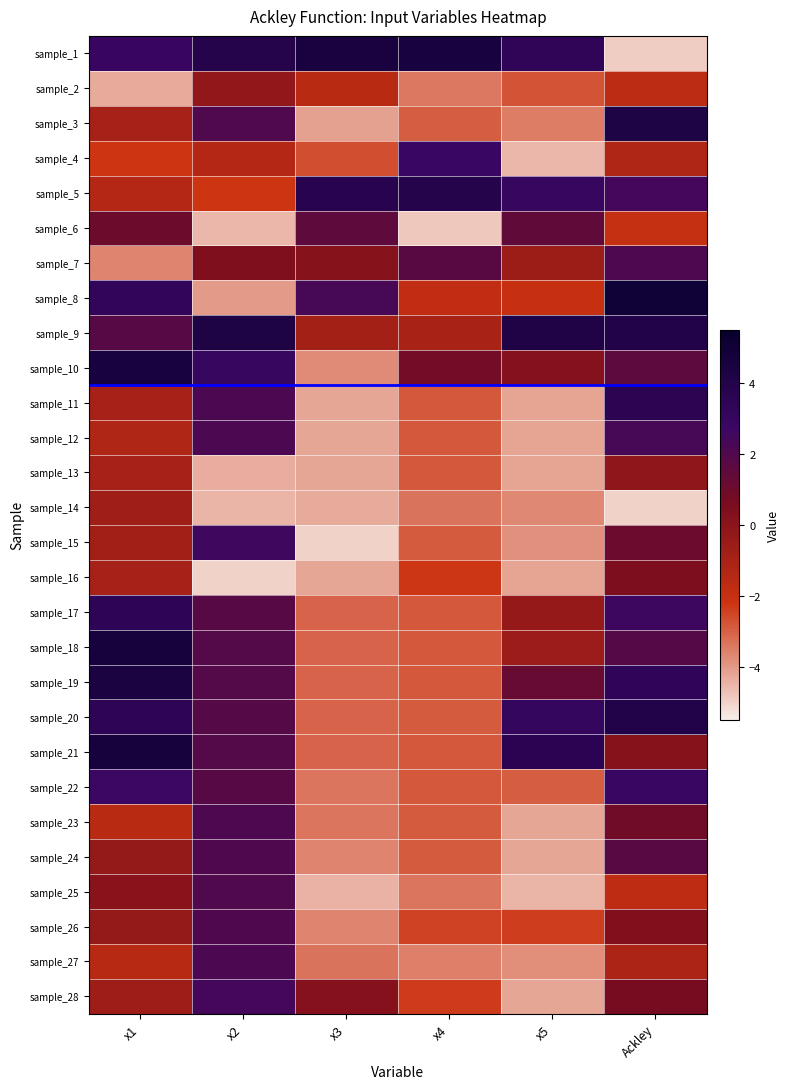

Reading left to right, extract all data points from this chart.

sample_1: x1=2.9	x2=3.9	x3=4.5	x4=4.6	x5=3.3	Ackley=-4.9
sample_2: x1=-4.3	x2=-0.2	x3=-1.6	x4=-3.4	x5=-2.8	Ackley=-1.6
sample_3: x1=-0.9	x2=2.0	x3=-4.1	x4=-2.9	x5=-3.5	Ackley=4.3
sample_4: x1=-2.2	x2=-1.4	x3=-2.7	x4=2.8	x5=-4.6	Ackley=-1.3
sample_5: x1=-1.3	x2=-2.2	x3=3.8	x4=3.9	x5=2.9	Ackley=2.4
sample_6: x1=1.0	x2=-4.6	x3=1.5	x4=-4.8	x5=1.4	Ackley=-2.0
sample_7: x1=-3.6	x2=0.4	x3=0.1	x4=1.7	x5=-0.6	Ackley=2.1
sample_8: x1=3.2	x2=-4.0	x3=2.3	x4=-1.8	x5=-2.0	Ackley=5.0
sample_9: x1=1.8	x2=4.3	x3=-0.8	x4=-1.0	x5=4.2	Ackley=4.0
sample_10: x1=4.6	x2=3.0	x3=-3.8	x4=0.8	x5=0.2	Ackley=1.6
sample_11: x1=-0.9	x2=2.1	x3=-4.2	x4=-2.9	x5=-4.2	Ackley=3.6
sample_12: x1=-1.2	x2=2.1	x3=-4.2	x4=-2.9	x5=-4.2	Ackley=2.3
sample_13: x1=-0.9	x2=-4.3	x3=-4.2	x4=-2.9	x5=-4.2	Ackley=-0.2
sample_14: x1=-0.7	x2=-4.5	x3=-4.3	x4=-3.3	x5=-3.7	Ackley=-5.0
sample_15: x1=-0.8	x2=2.5	x3=-5.0	x4=-2.9	x5=-3.8	Ackley=1.1
sample_16: x1=-0.9	x2=-5.0	x3=-4.3	x4=-2.3	x5=-4.2	Ackley=0.5
sample_17: x1=3.4	x2=1.8	x3=-3.1	x4=-2.9	x5=-0.4	Ackley=2.6
sample_18: x1=4.6	x2=1.9	x3=-3.1	x4=-2.9	x5=-0.5	Ackley=1.8
sample_19: x1=4.4	x2=1.9	x3=-3.1	x4=-2.9	x5=1.2	Ackley=3.3
sample_20: x1=3.4	x2=1.8	x3=-3.1	x4=-2.9	x5=3.0	Ackley=4.1
sample_21: x1=4.6	x2=1.9	x3=-3.1	x4=-2.9	x5=3.6	Ackley=0.1
sample_22: x1=2.7	x2=1.8	x3=-3.4	x4=-2.9	x5=-2.9	Ackley=2.8
sample_23: x1=-1.5	x2=2.1	x3=-3.4	x4=-2.9	x5=-4.2	Ackley=0.9
sample_24: x1=-0.3	x2=2.1	x3=-3.6	x4=-2.9	x5=-4.2	Ackley=1.7
sample_25: x1=0.1	x2=2.0	x3=-4.4	x4=-3.4	x5=-4.5	Ackley=-1.7
sample_26: x1=-0.3	x2=2.1	x3=-3.6	x4=-2.5	x5=-2.4	Ackley=0.3
sample_27: x1=-1.5	x2=2.1	x3=-3.3	x4=-3.5	x5=-3.8	Ackley=-1.1
sample_28: x1=-0.7	x2=2.4	x3=0.2	x4=-2.3	x5=-4.2	Ackley=0.7